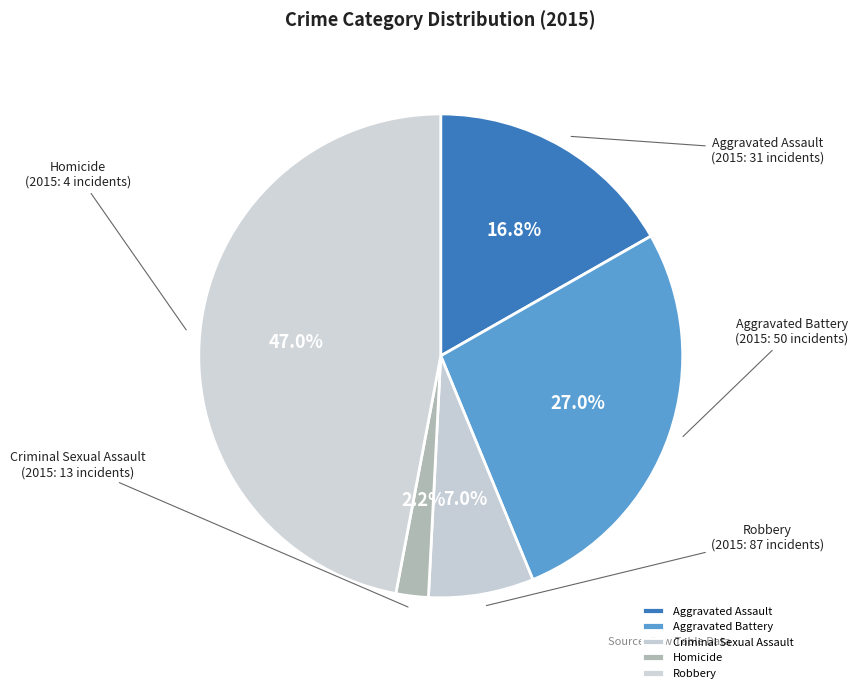

How much of the chart is everything except Robbery?

53.0%